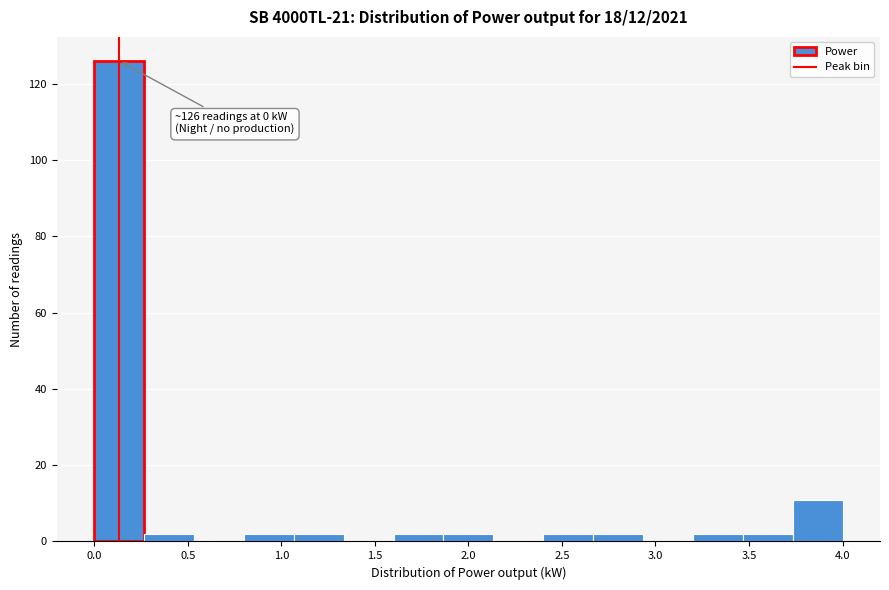

Which range on the x-axis has the tallest bar?

0.00 to 0.25